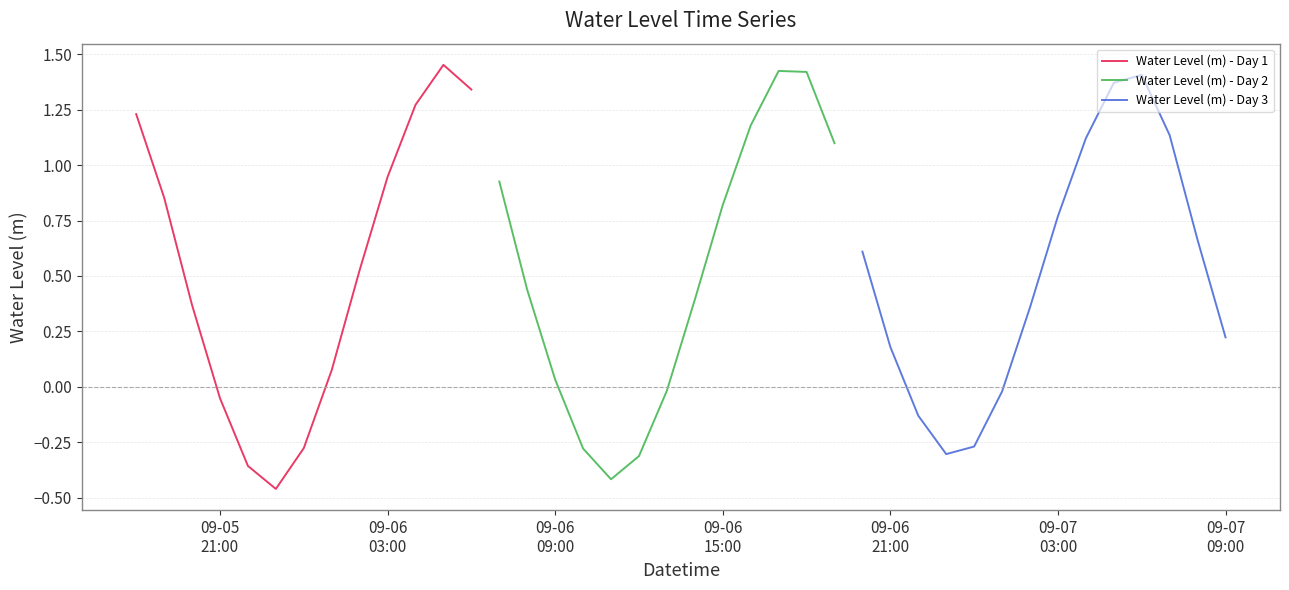

Read the value at 2024-09-05 18:00:00.

1.2